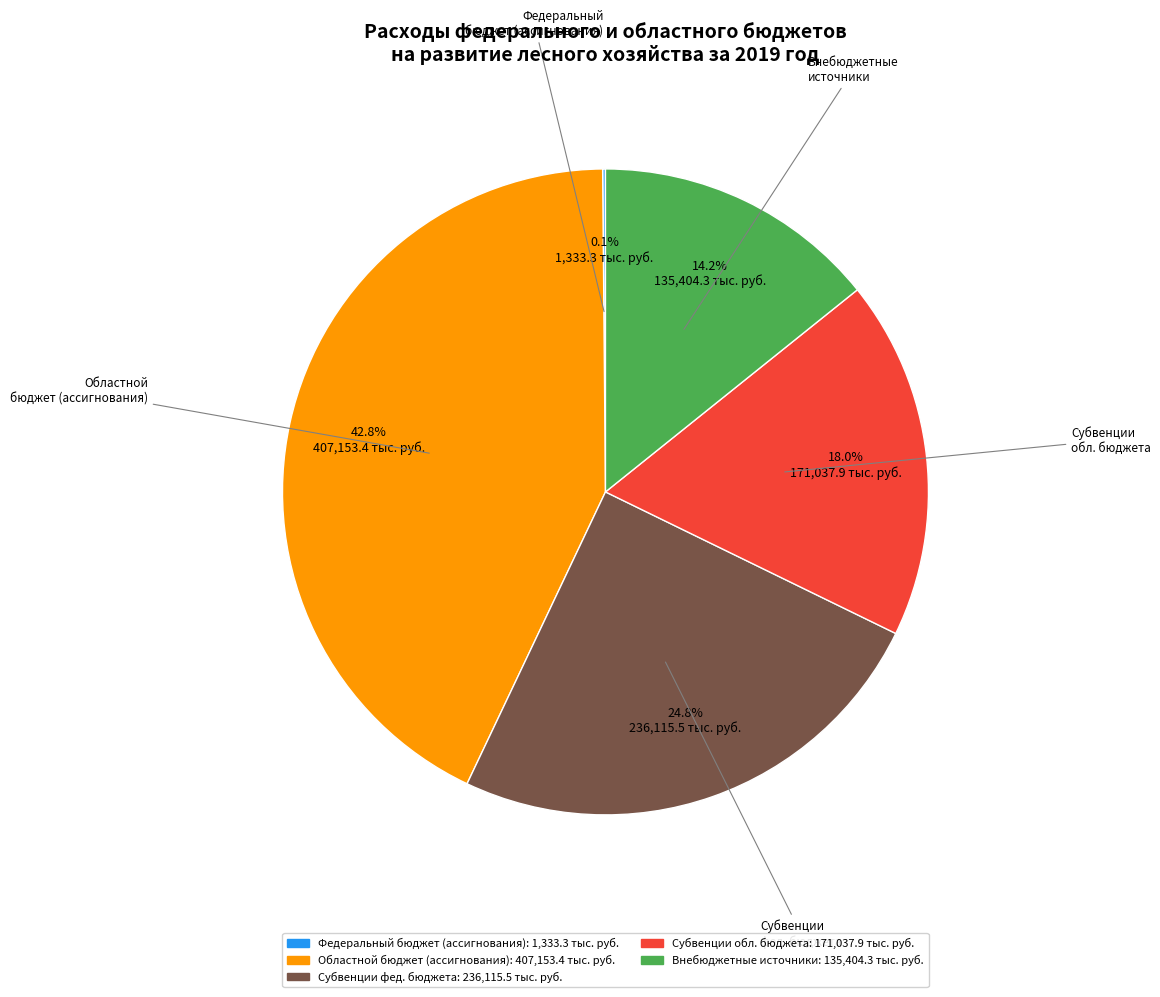

Does any single category account for the majority?

No